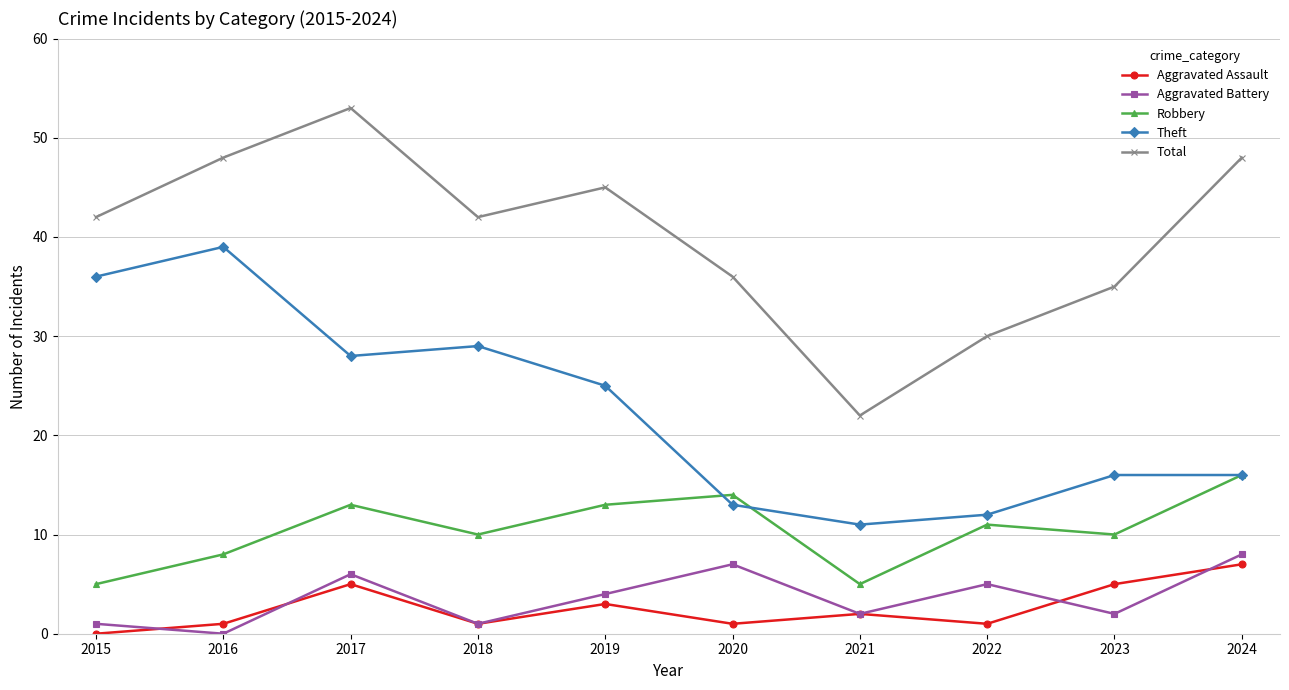

What is the value of the Aggravated Assault point at the 6th from the left?

1